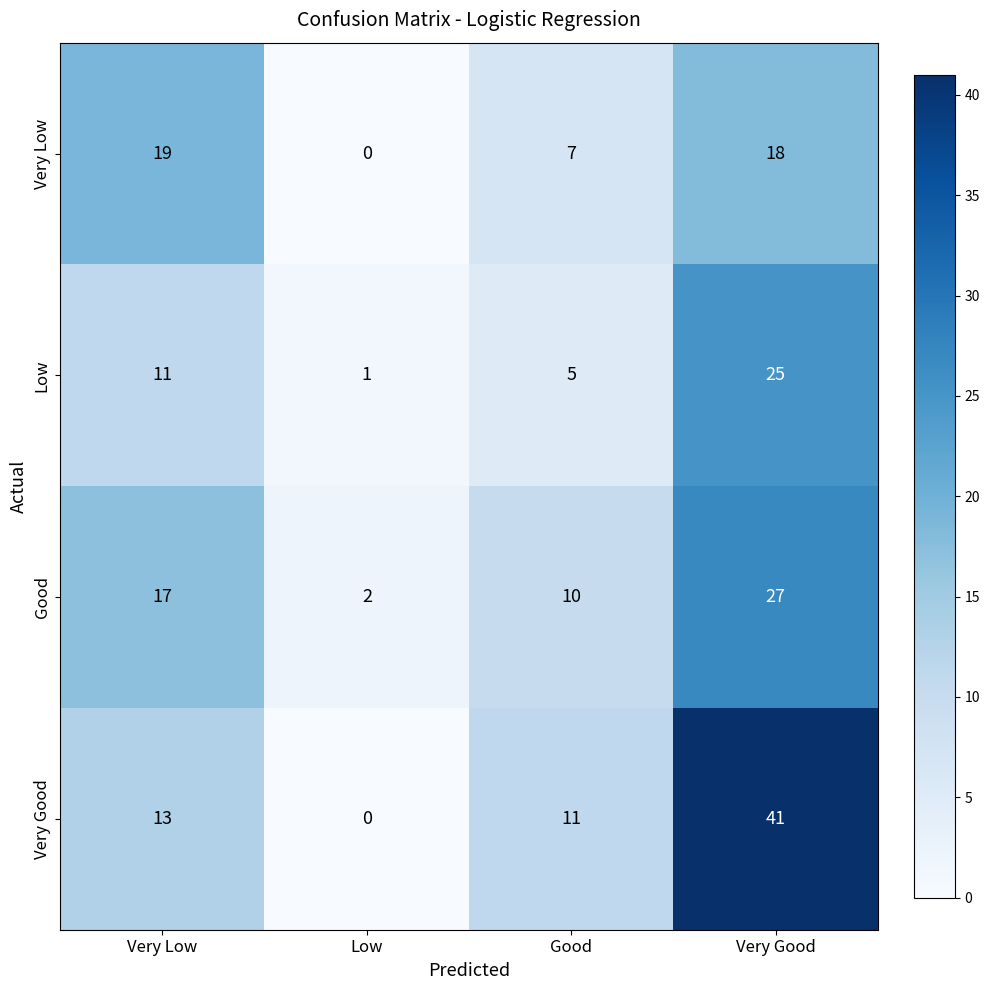

Between Low and Good, which series saw the biggest shift?

Very Good